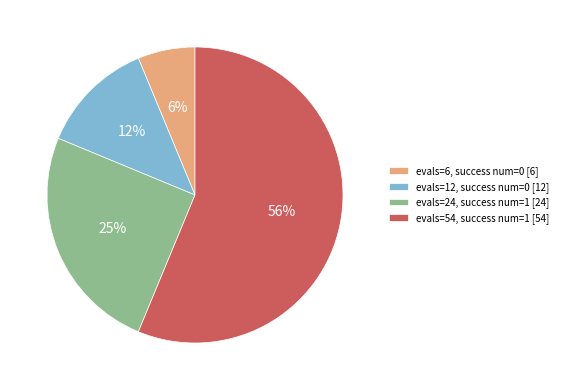

Is the sum of evals=24, success num=1 [24] and evals=6, success num=0 [6] greater than half?

No